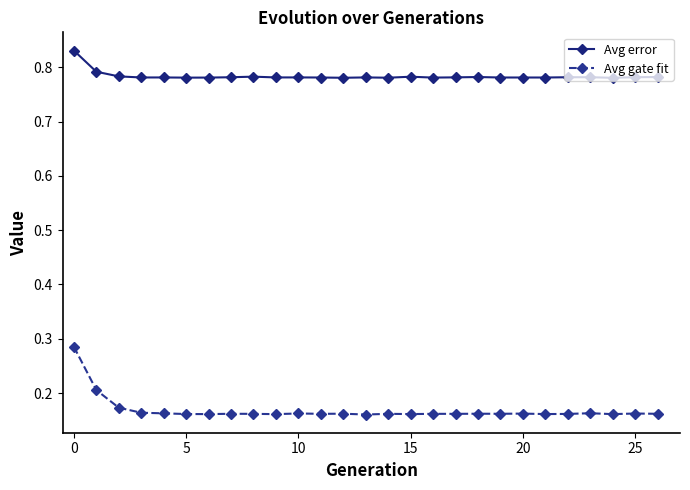

At how many categories does at least one series exceed 0?

27